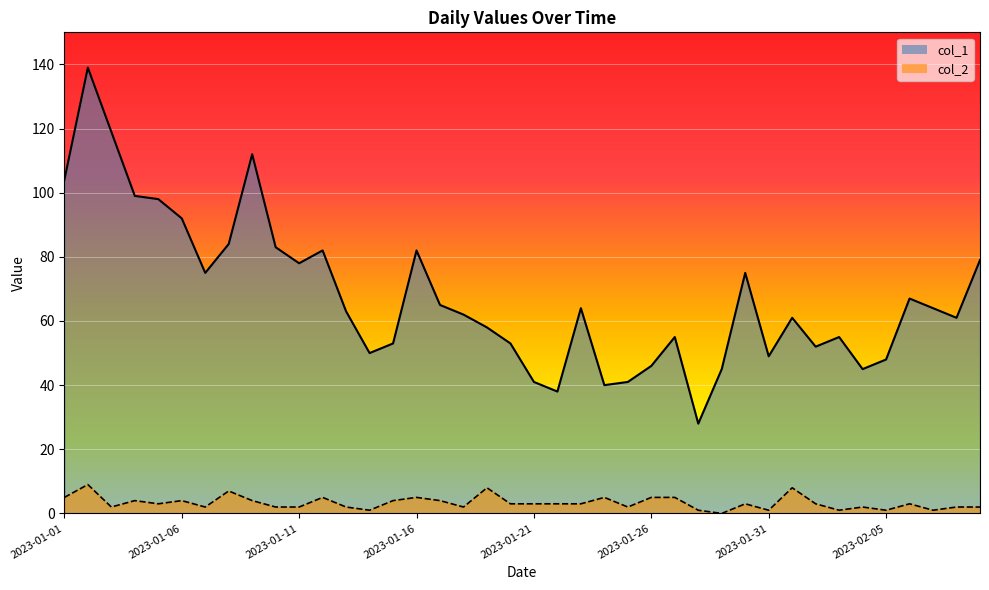

At which category does col_1 reach its first local peak?

2023-01-02